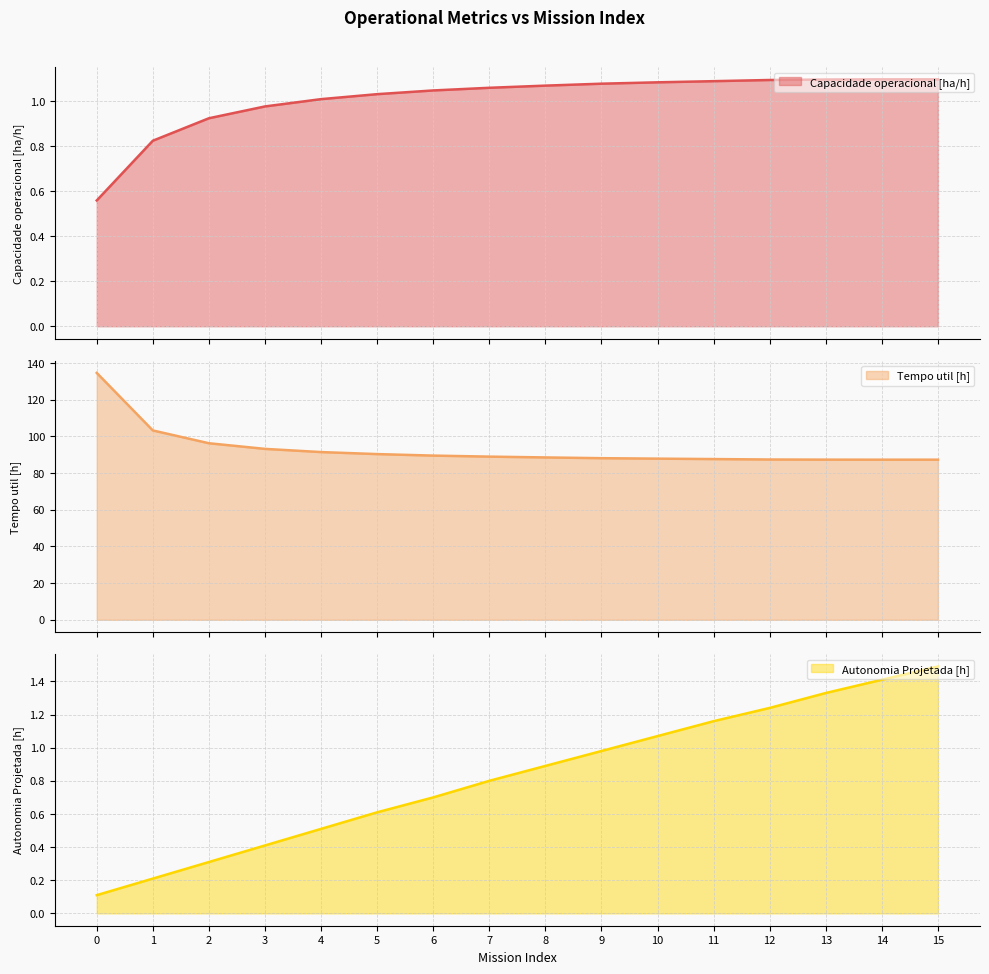

Read the Autonomia Projetada [h] value at 9.

1.0